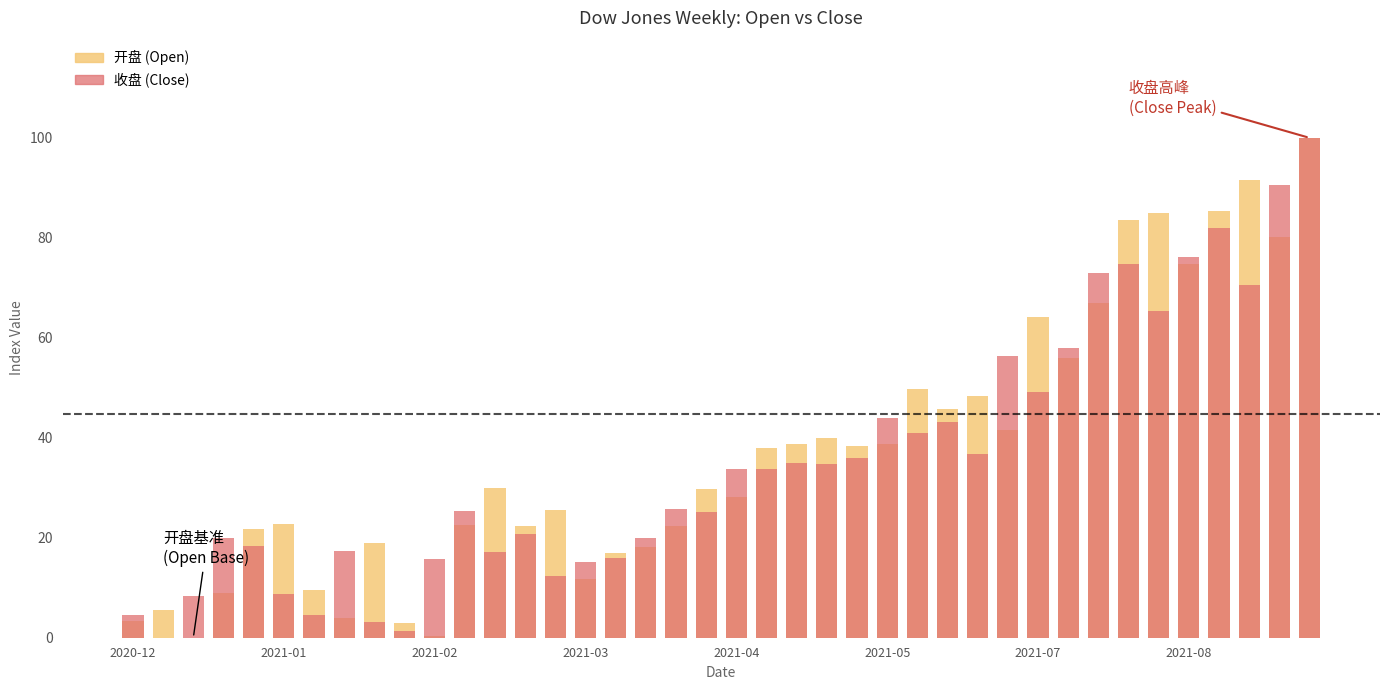

What is the value of the 开盘 bar at the 10th from the left?

2.9